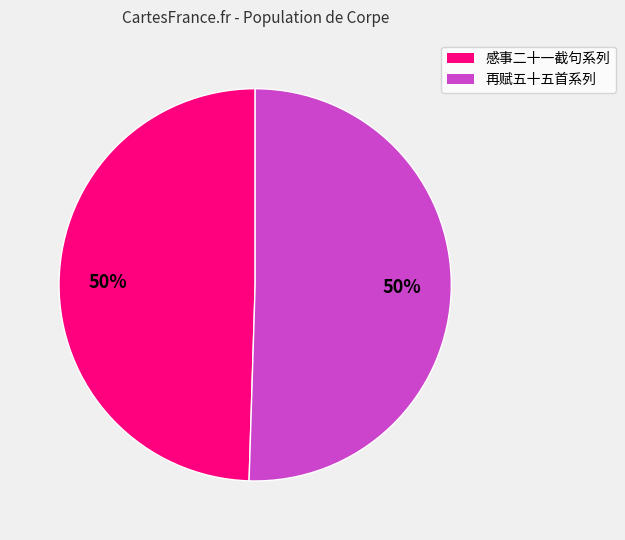

How many slices are in this pie chart?

2